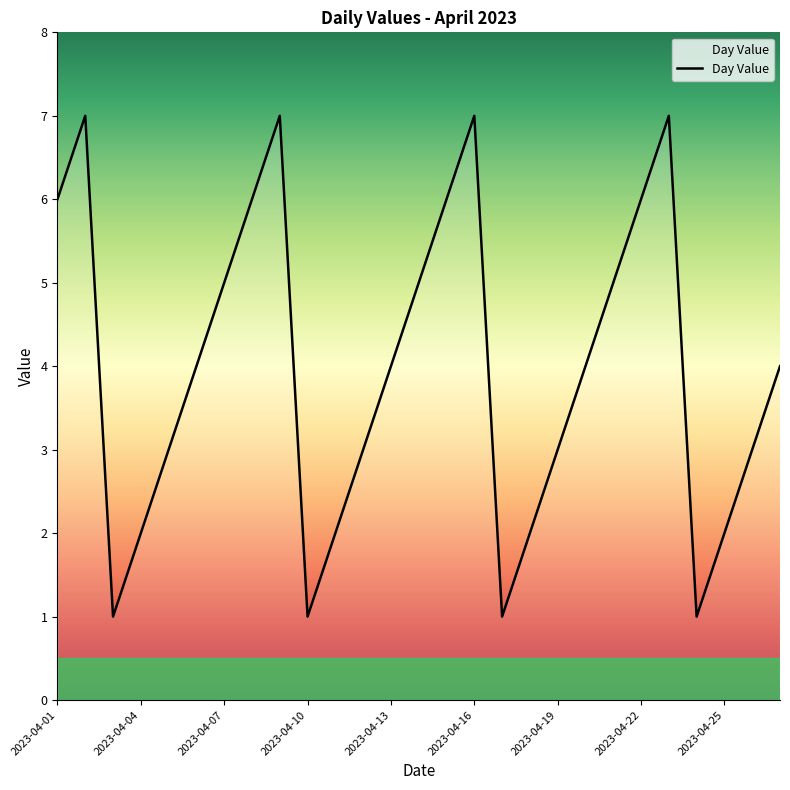

What is the maximum value shown in the chart?

7